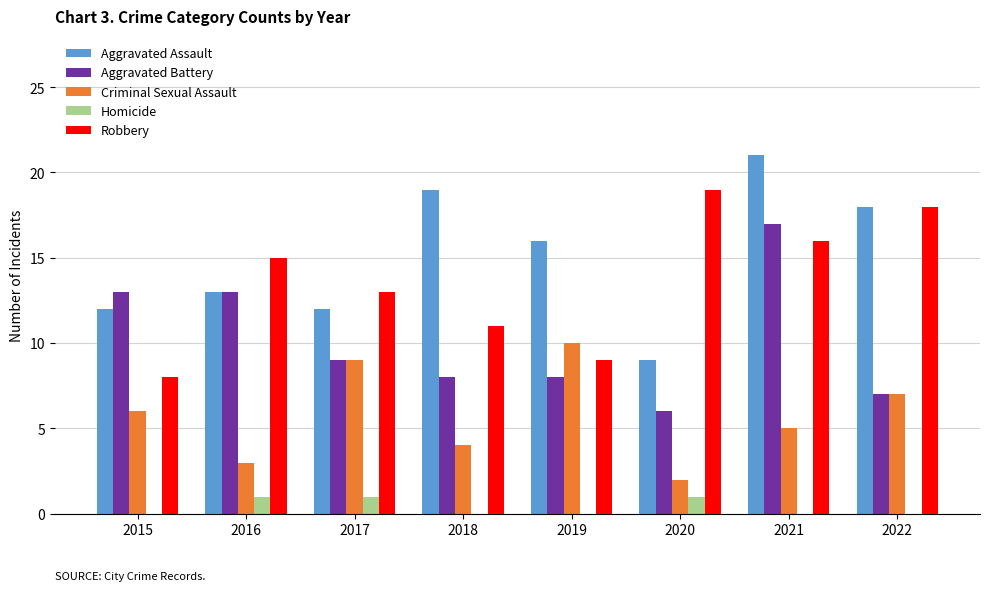

True or false: Aggravated Assault has a value of 13 at 2016.

True